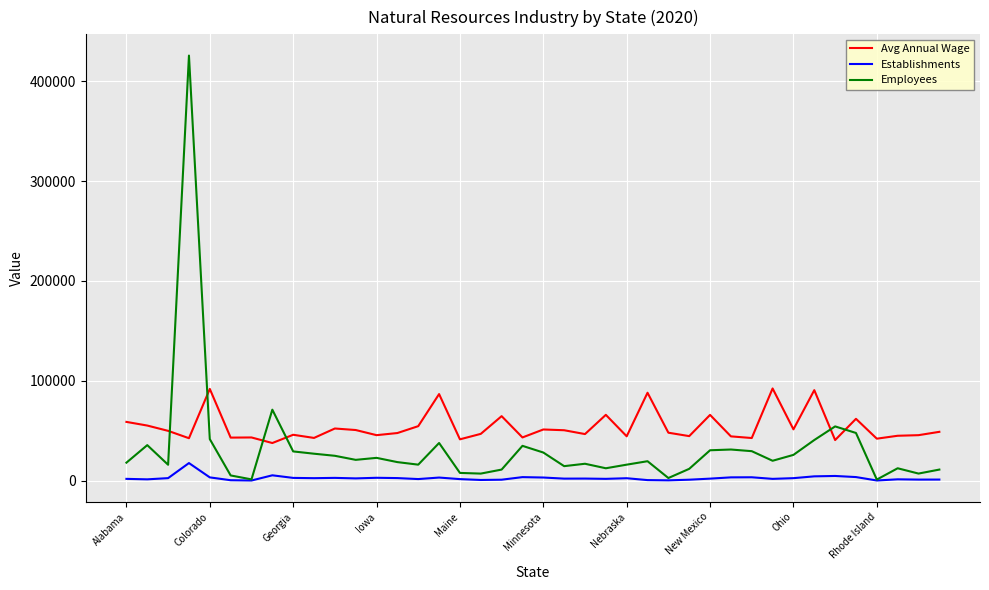

Which series has the largest total across all categories?

Avg Annual Wage